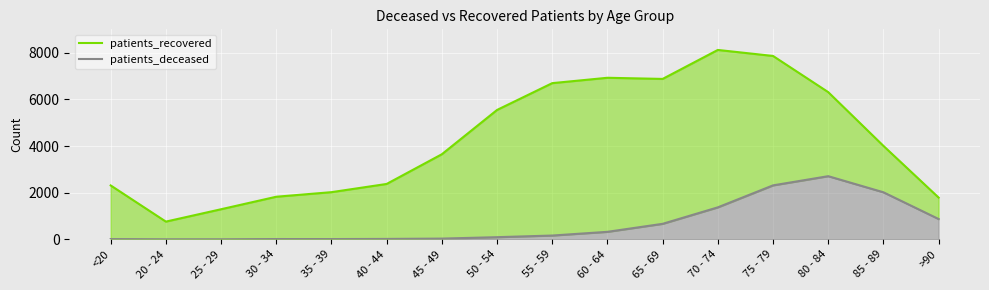

At which category is the sum across all series the highest?

75 - 79